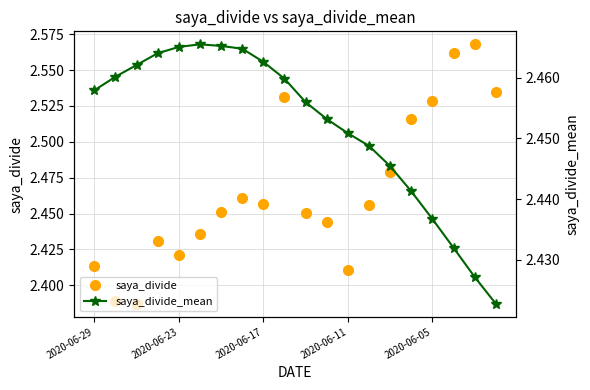

List the series in order of their overall mean, highest first.

saya_divide, saya_divide_mean